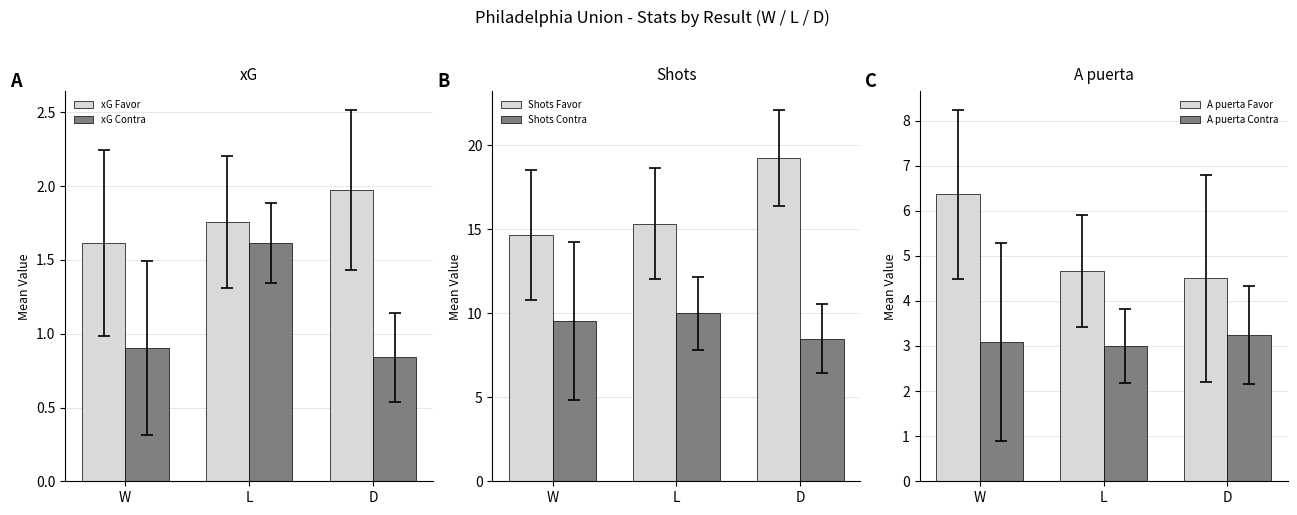

What is the greatest value displayed?

19.2